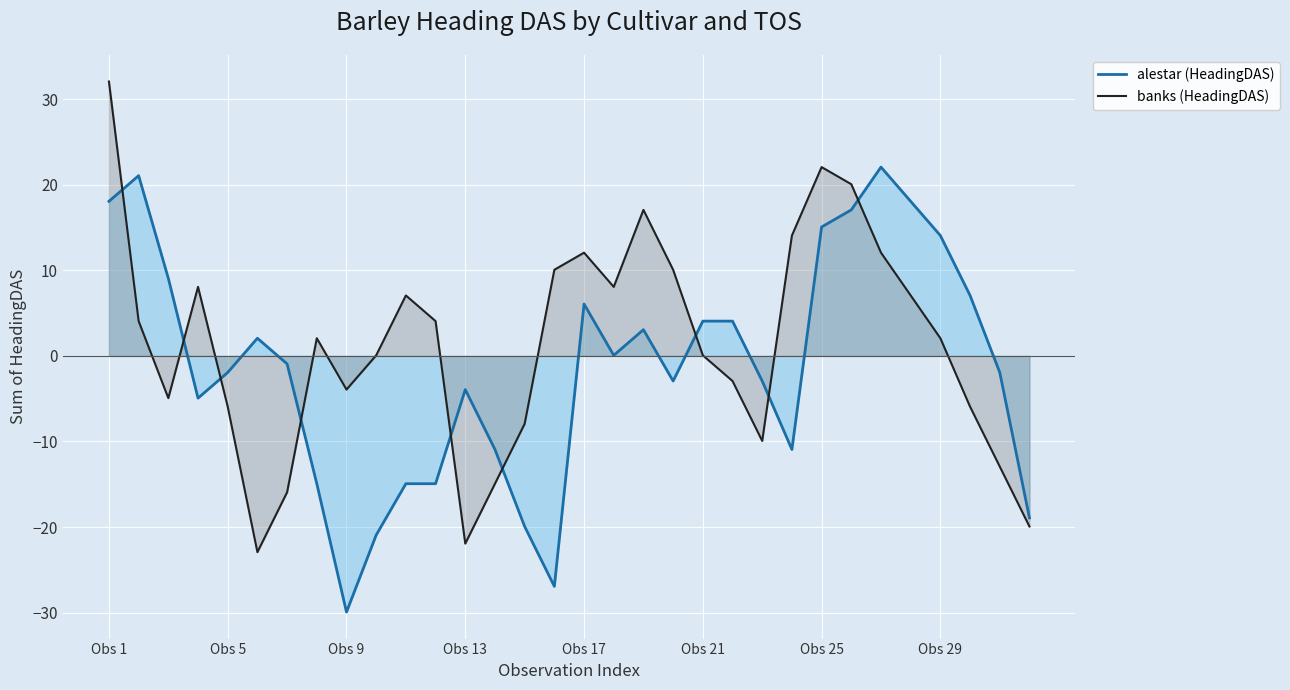

Reading left to right, extract all data points from this chart.

alestar (HeadingDAS): 18.1	21.1	9.1	-4.9	-1.9	2.1	-0.9	-14.9	-29.9	-20.9	-14.9	-14.9	-3.9	-10.9	-19.9	-26.9	6.1	0.1	3.1	-2.9	4.1	4.1	-2.9	-10.9	15.1	17.1	22.1	18.1	14.1	7.1	-1.9	-18.9
banks (HeadingDAS): 32.1	4.1	-4.9	8.1	-5.9	-22.9	-15.9	2.1	-3.9	0.1	7.1	4.1	-21.9	-14.9	-7.9	10.1	12.1	8.1	17.1	10.1	0.1	-2.9	-9.9	14.1	22.1	20.1	12.1	7.1	2.1	-5.9	-12.9	-19.9